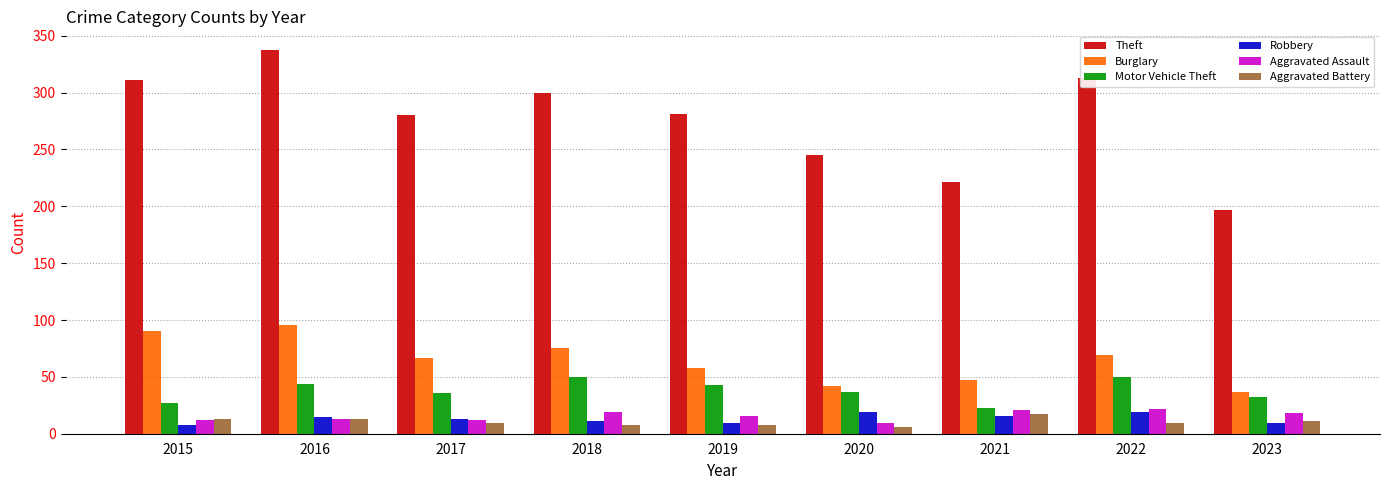

The value of Motor Vehicle Theft at 2018 is 50. True or false?

True